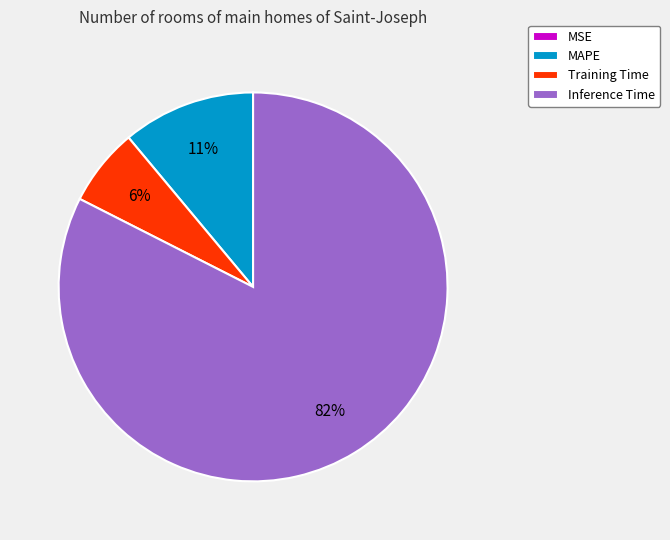

To the nearest percent, what is the combined percentage of Inference Time and Training Time?

89%